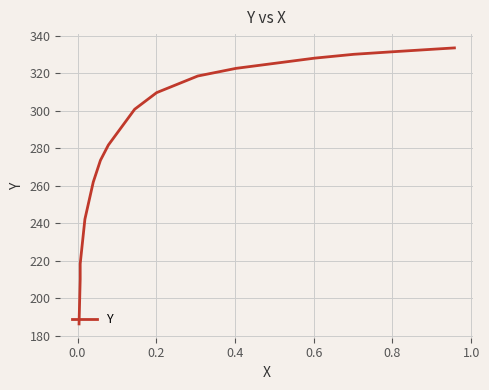

What is the average value?

288.3